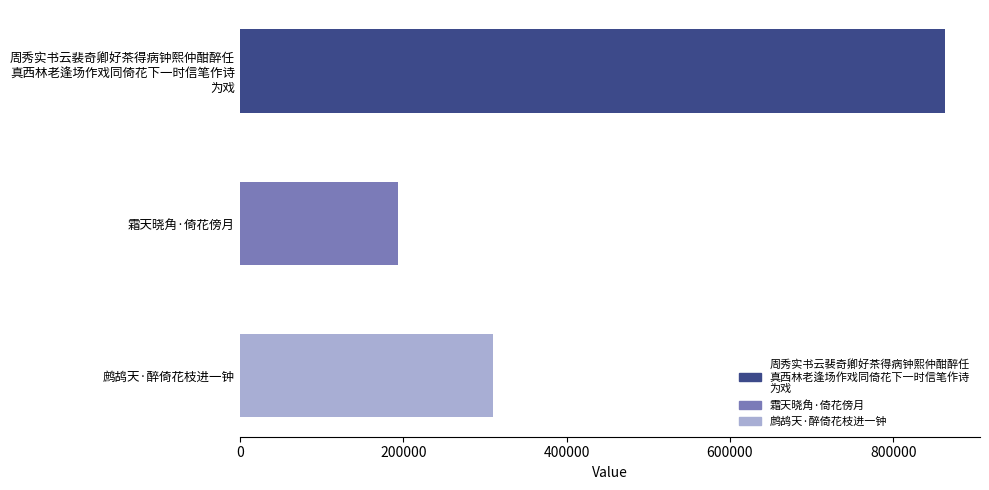

List the labels in order of value, smallest first.

霜天晓角·倚花傍月, 鹧鸪天·醉倚花枝进一钟, 周秀实书云裴奇卿好茶得病钟熙仲酣醉任
真西林老逢场作戏同倚花下一时信笔作诗
为戏